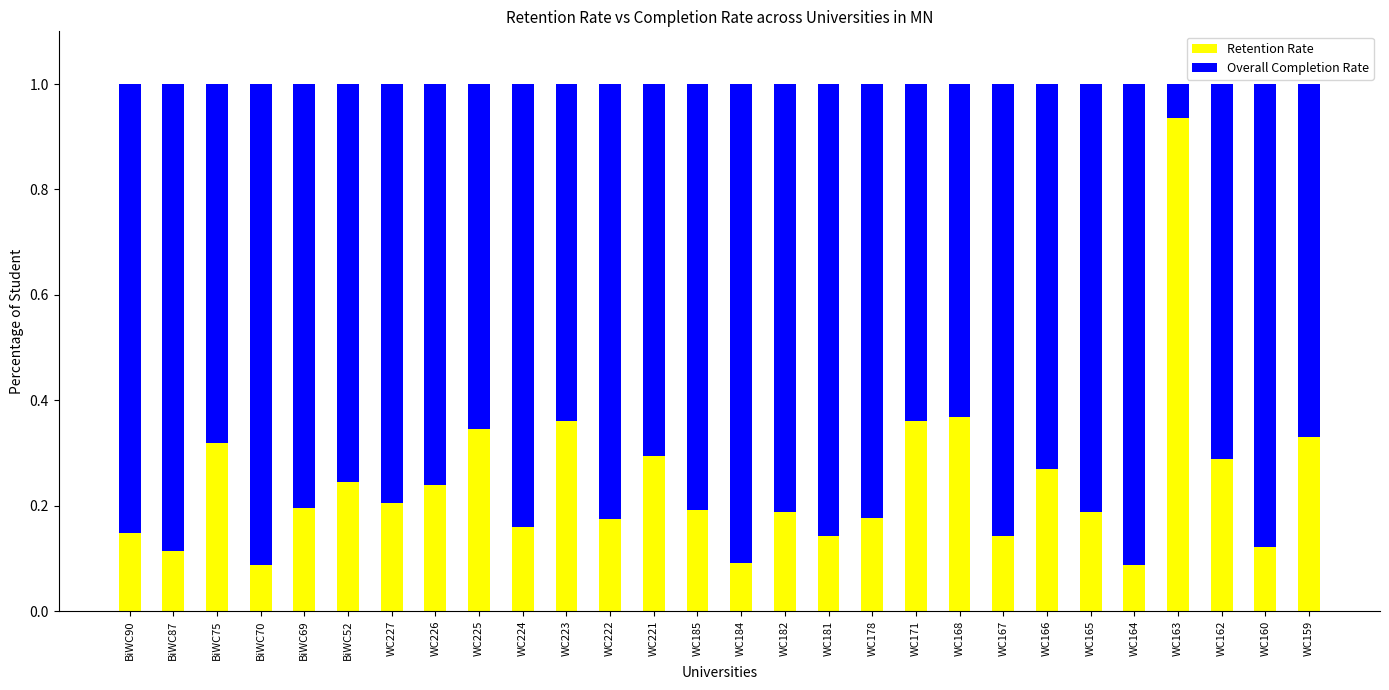

What is the total value across all series at BiWC70?

1.0